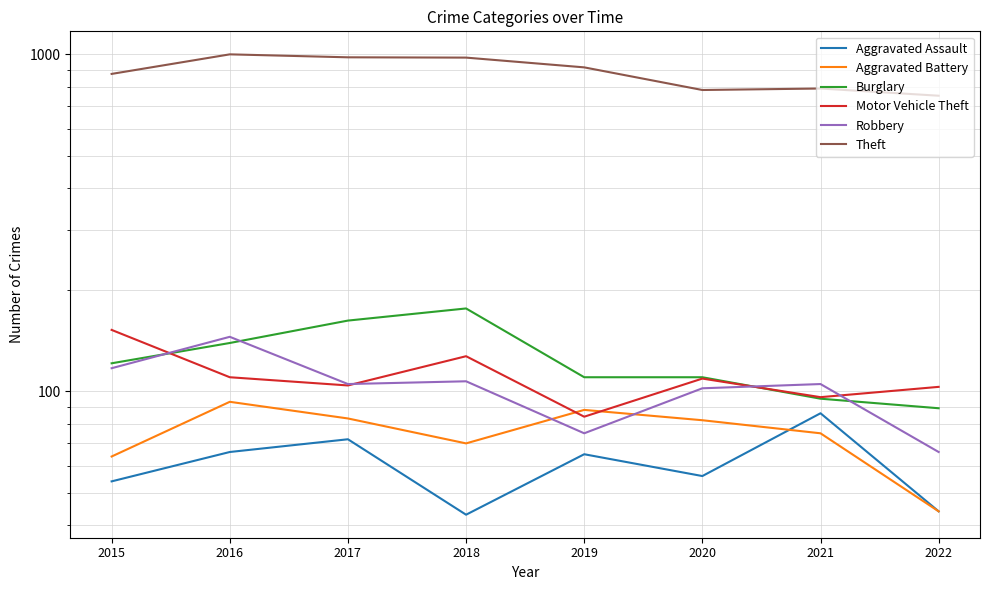

What is the total value across all series at 2021?

1248